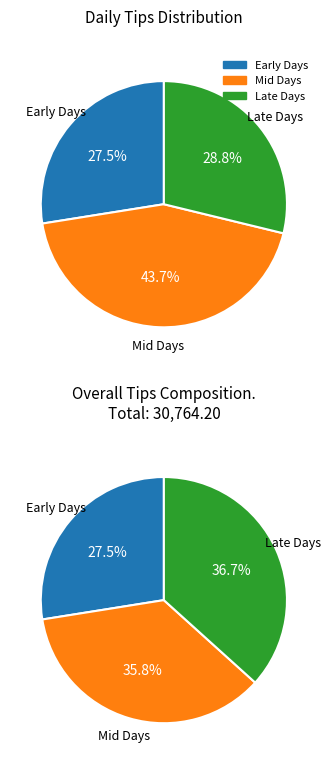

To the nearest percent, what is the difference between the largest and smallest slice percentages?

9%